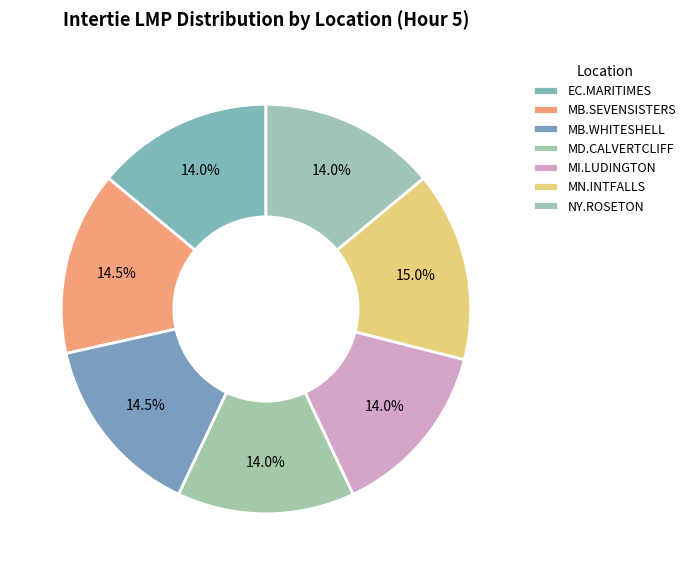

Count the number of slices in the pie.

7